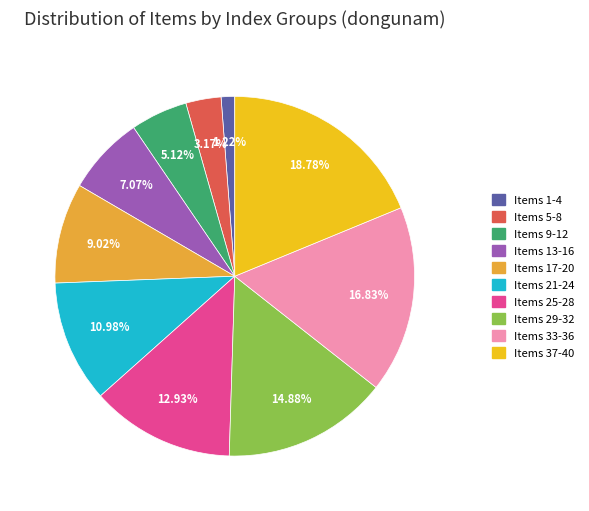

Is there any slice that represents more than half of the pie?

No